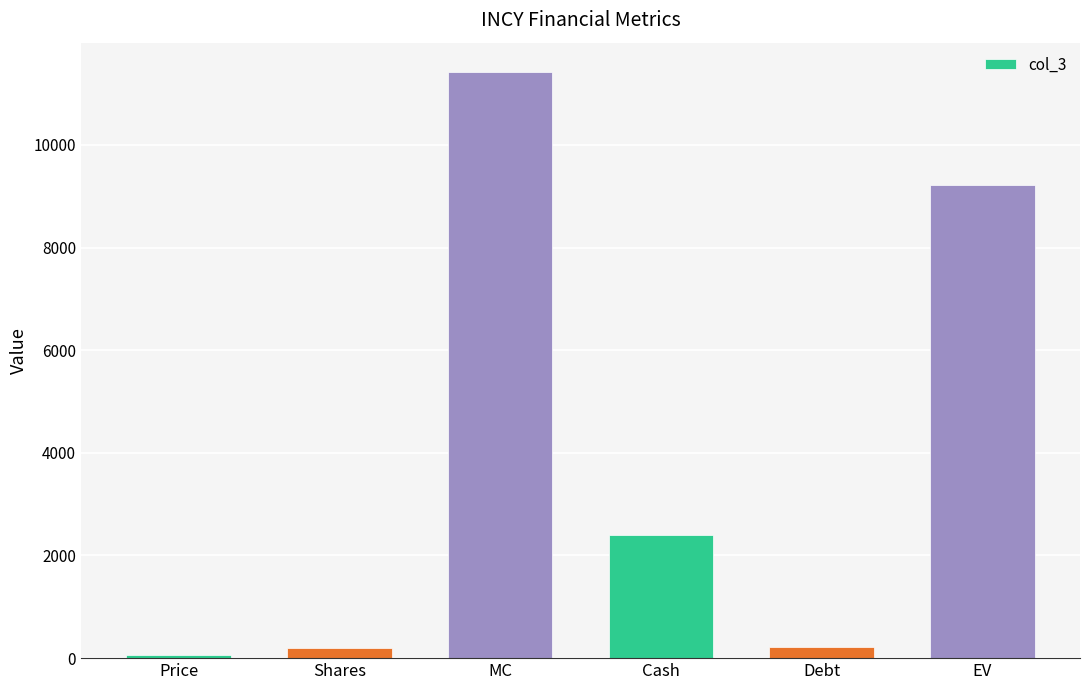

Is it true that the value at Shares is 193.6?

True